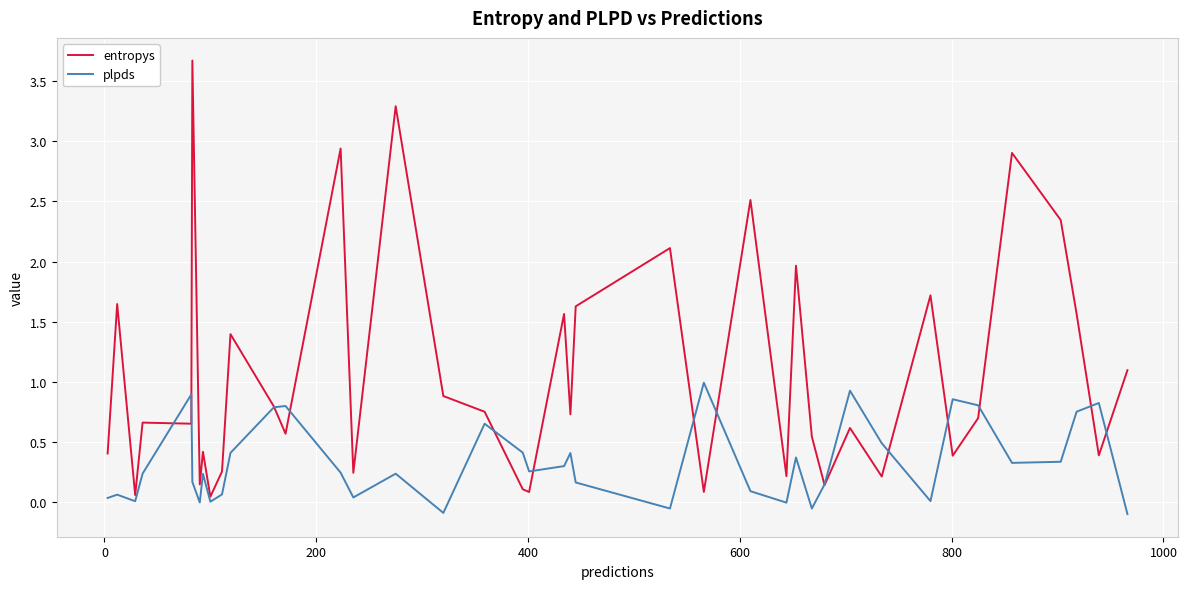

Count the number of data series in this chart.

2